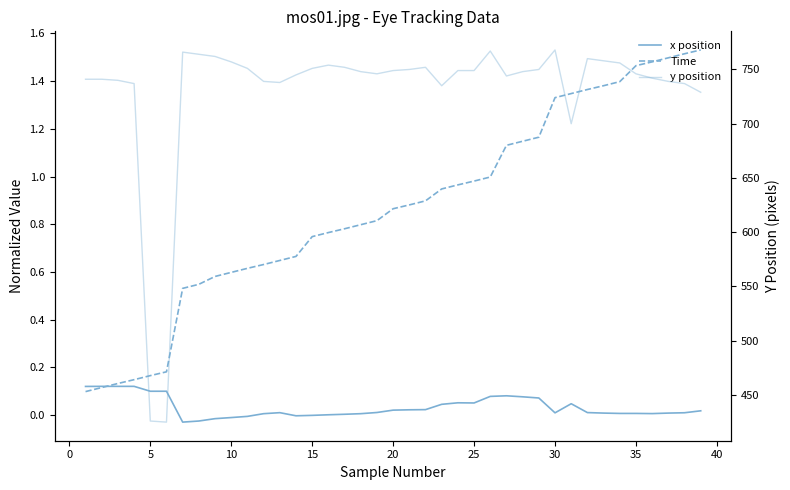

Does the chart have visible grid lines?

No